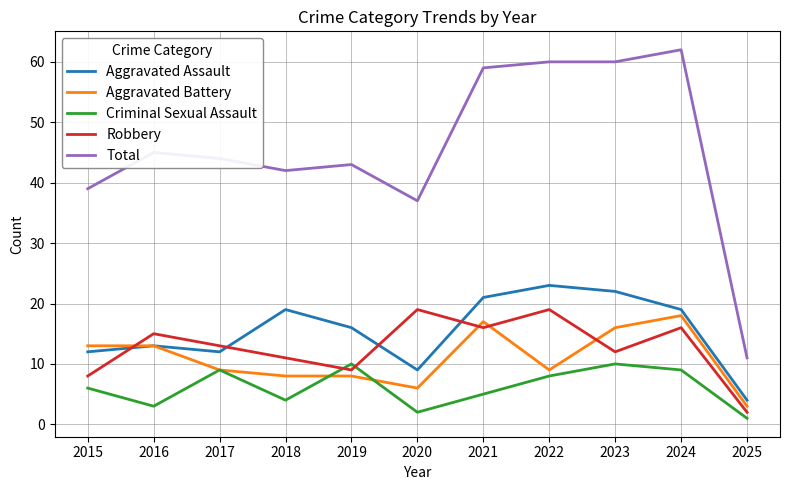

What is the difference between the Criminal Sexual Assault values at 2018 and 2017?

5